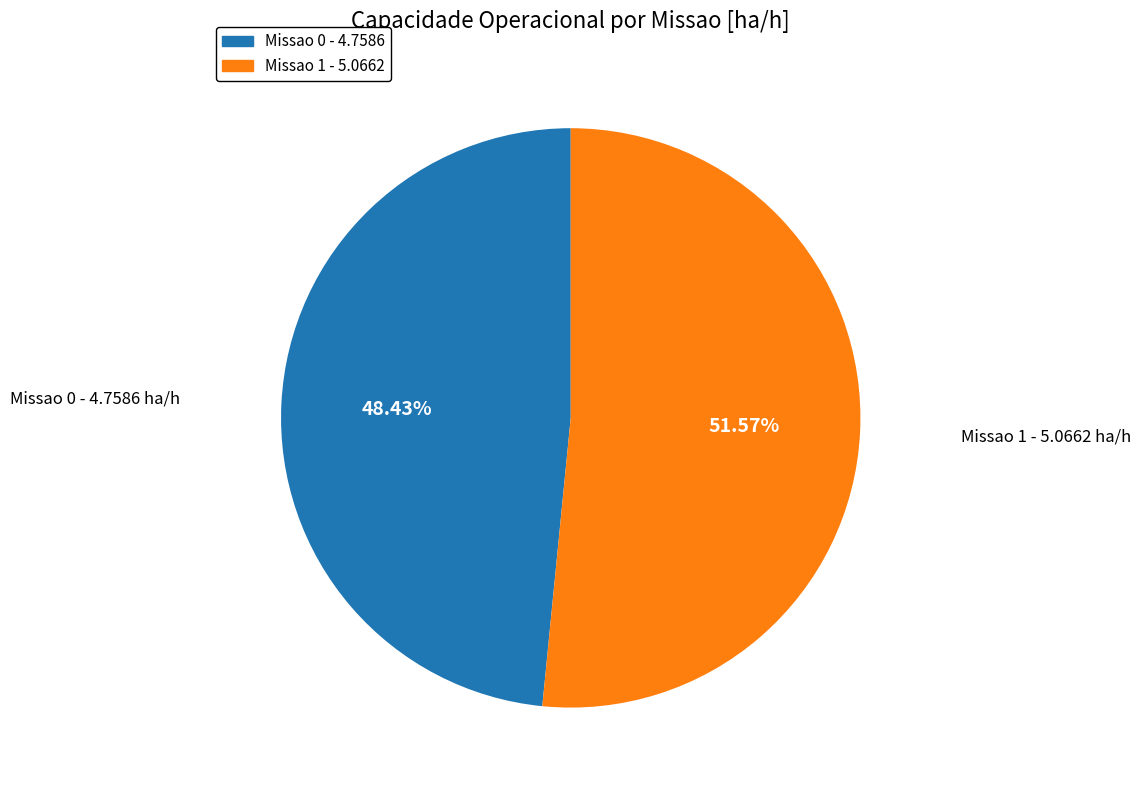

Does any single category account for the majority?

Yes